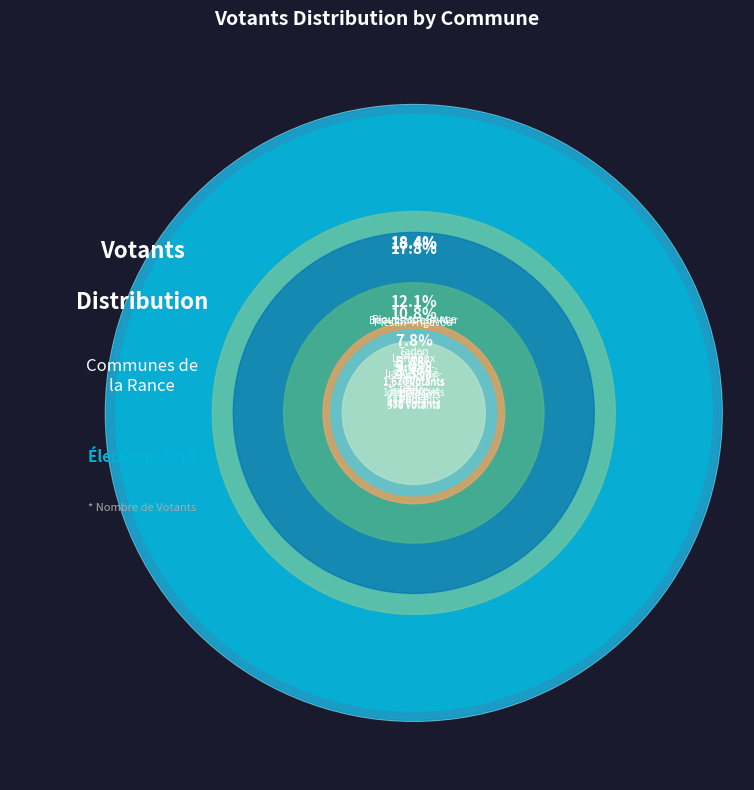

To the nearest percent, what percentage of the pie is Saint-Samson-sur-Rance?

8%